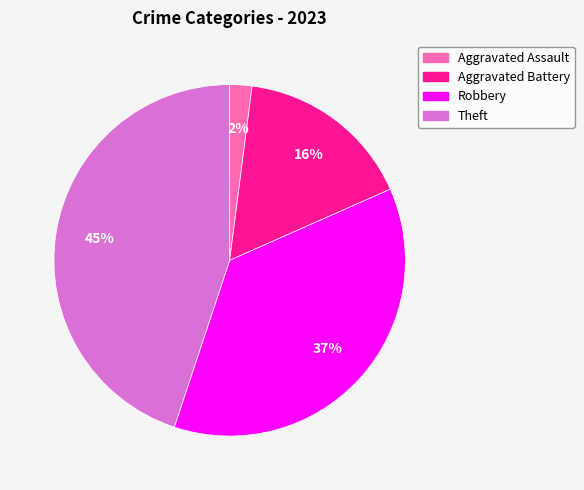

Is there a majority slice in this chart?

No